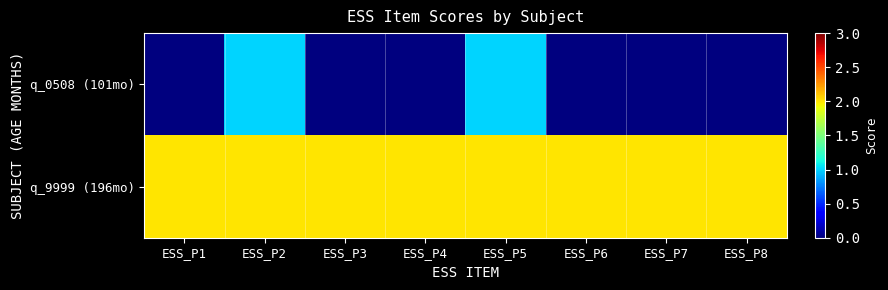

Between ESS_P1 and ESS_P7, which series saw the biggest shift?

q_0508 (101mo)